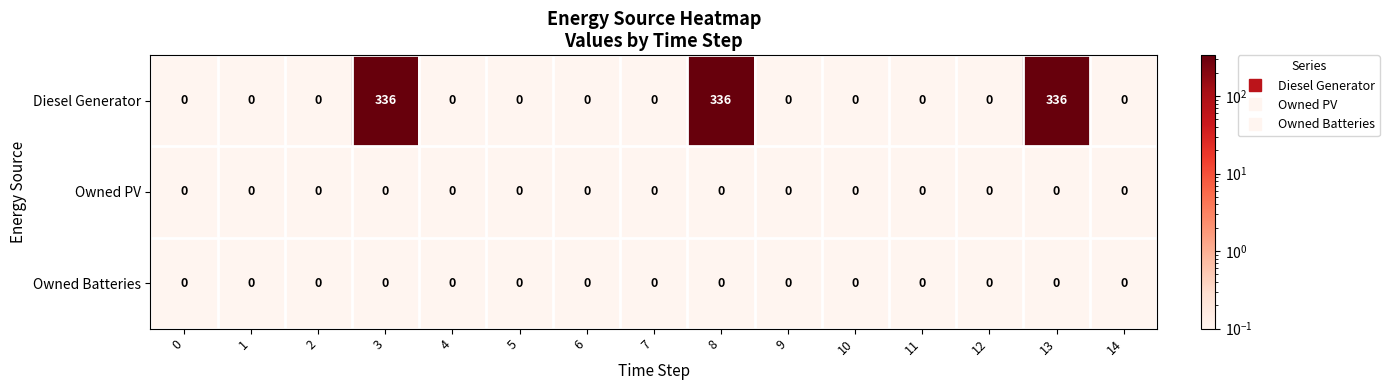

Is it true that Owned PV equals 0 at 1?

True